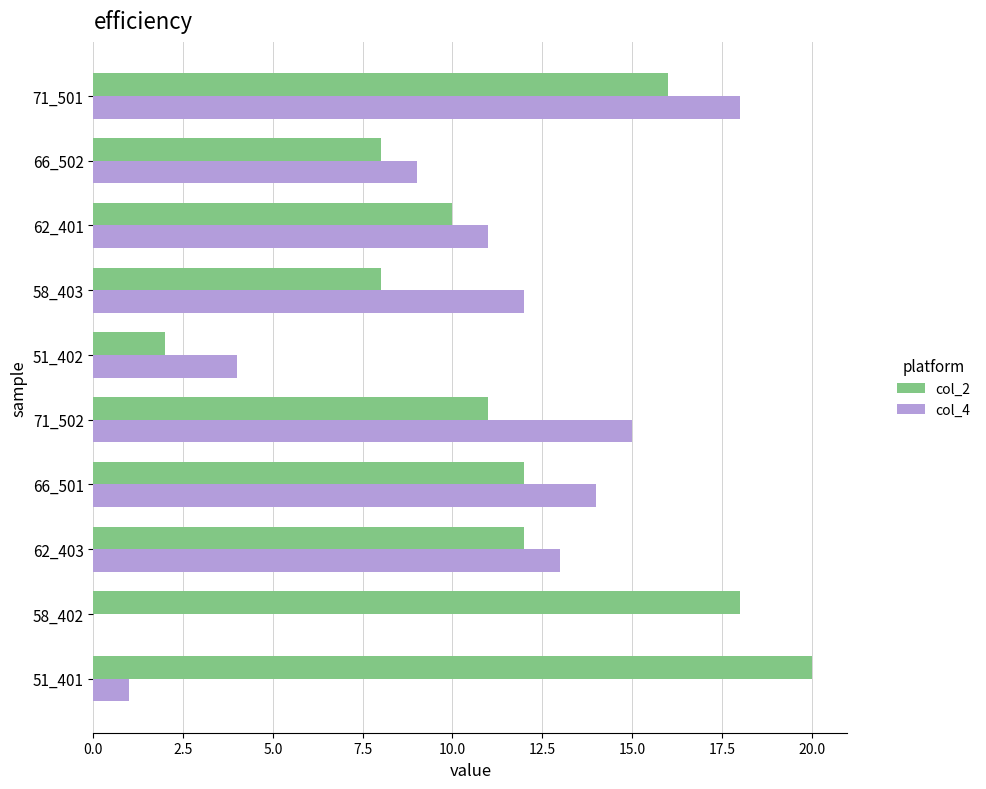

Which label corresponds to the largest value in the chart?

51_401